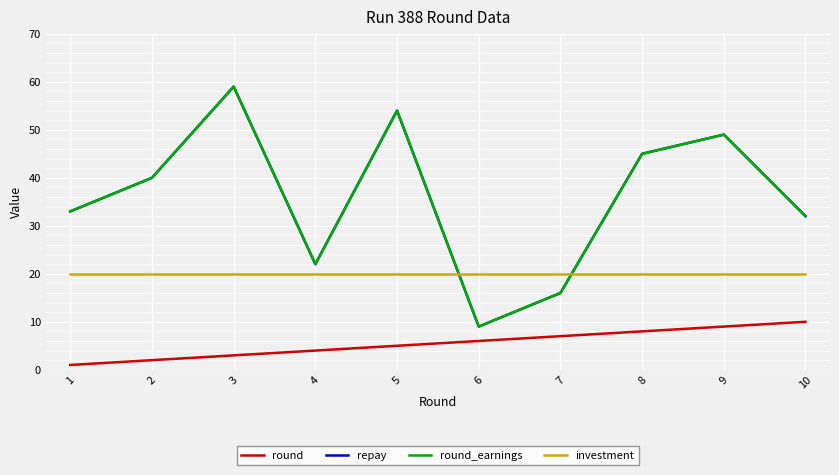

How many lines are shown in the chart?

4